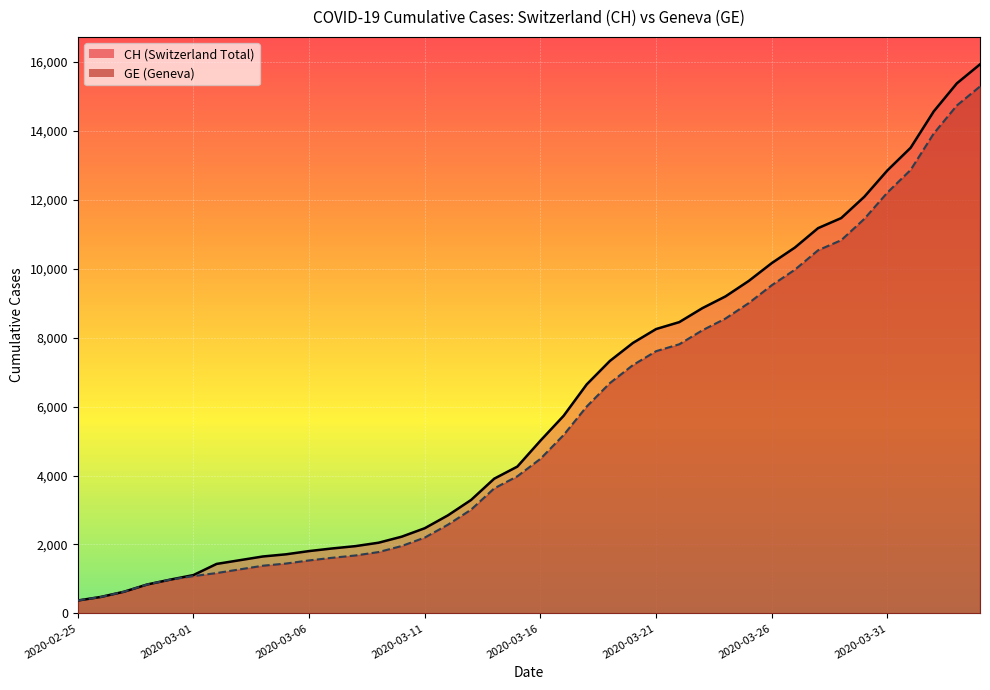

True or false: CH and GE intersect in this chart.

False